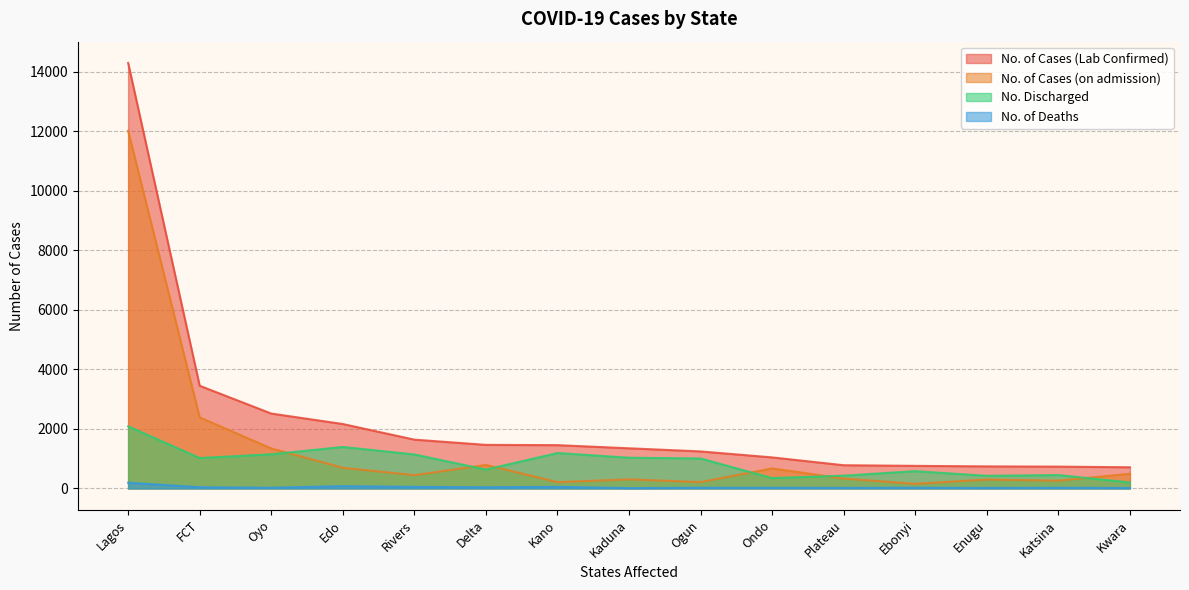

Where do No. of Cases (on admission) and No. Discharged first cross each other?

Oyo and Edo